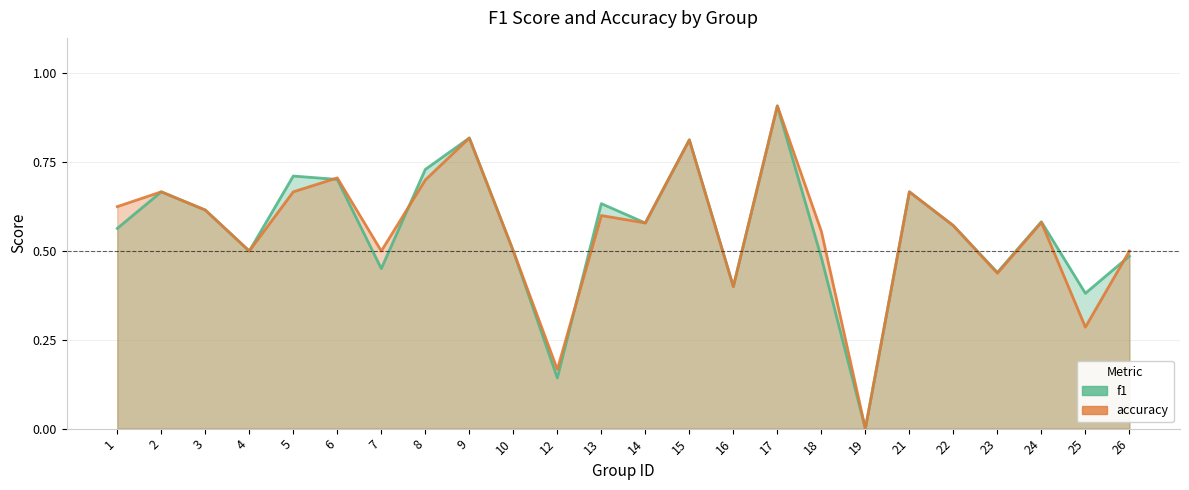

Where is accuracy nearest to the value 0?

19